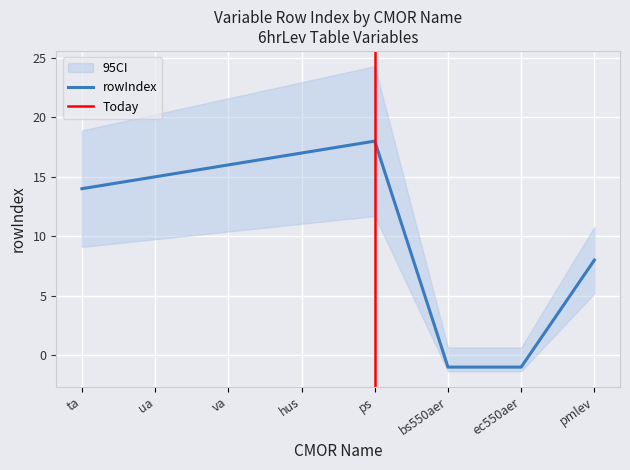

How many interior local peaks (higher than both neighbors) does the data have?

1